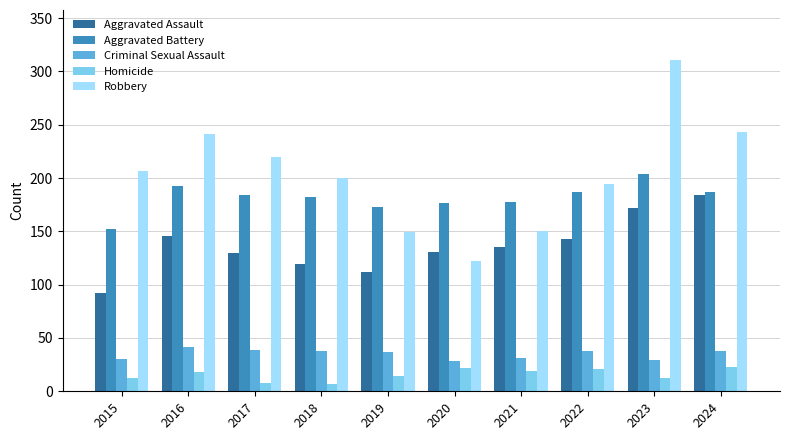

At which category does the chart reach its peak across all series?

2023